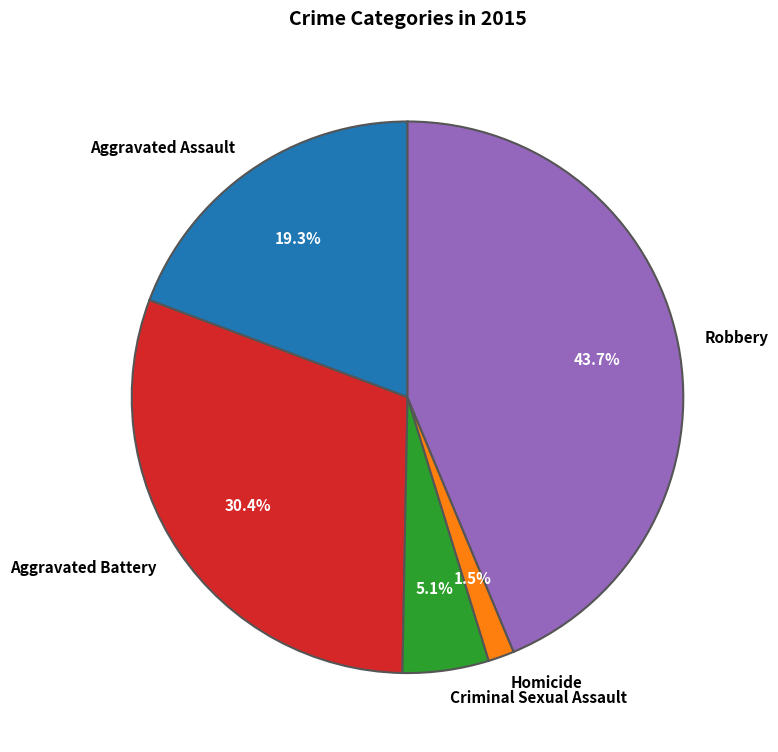

Is there any slice that represents more than half of the pie?

No